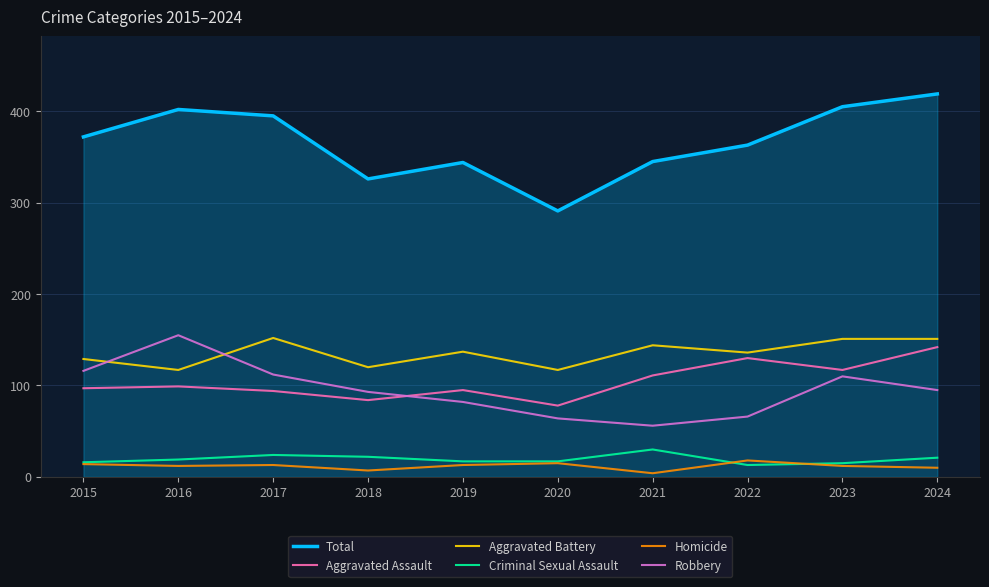

Is the value of Robbery at 2015 greater than the value of Aggravated Assault at 2019?

Yes